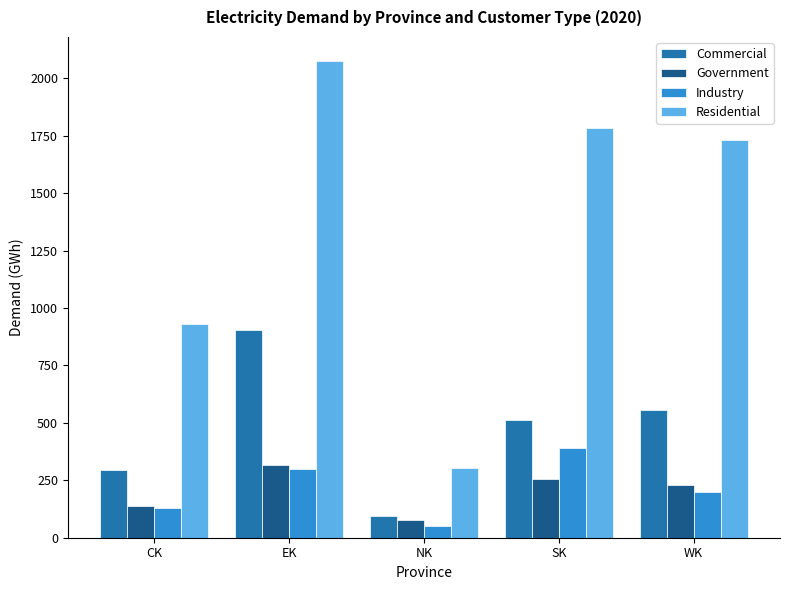

What is the sum of the Government values at EK and CK?

458